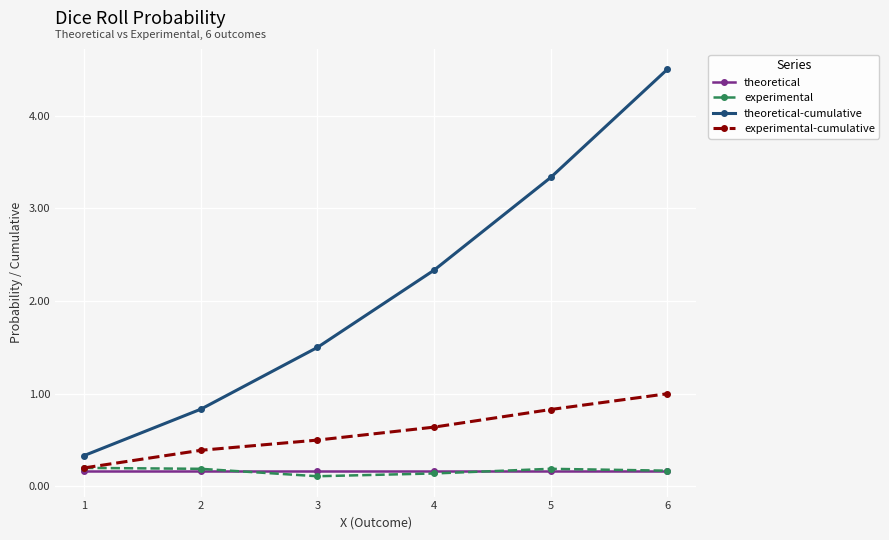

How many intersections are there between experimental and theoretical?

2